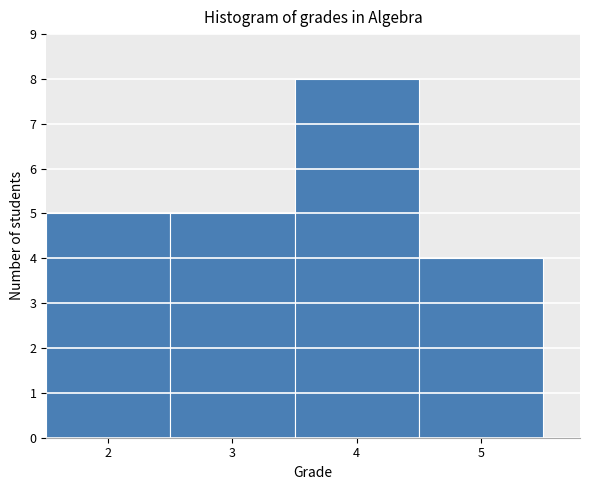

Reading left to right, transcribe this chart: for each bar, give the range it covers on the x-axis and its height. The values are not printed on the chart, so give them approximately, as read against the axis.

1.5 to 2.5: 5
2.5 to 3.5: 5
3.5 to 4.5: 8
4.5 to 5.5: 4